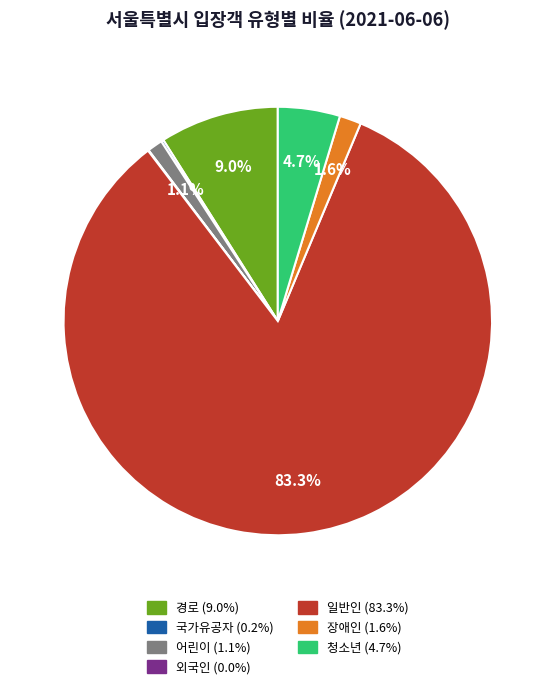

Which category has the biggest portion of the pie?

일반인